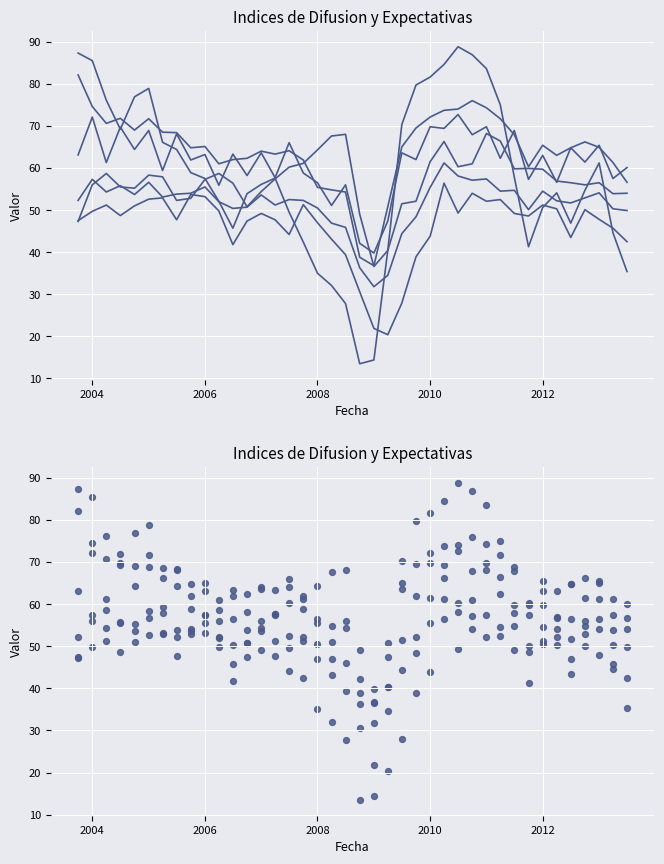

At how many categories does at least one series exceed 30?

40